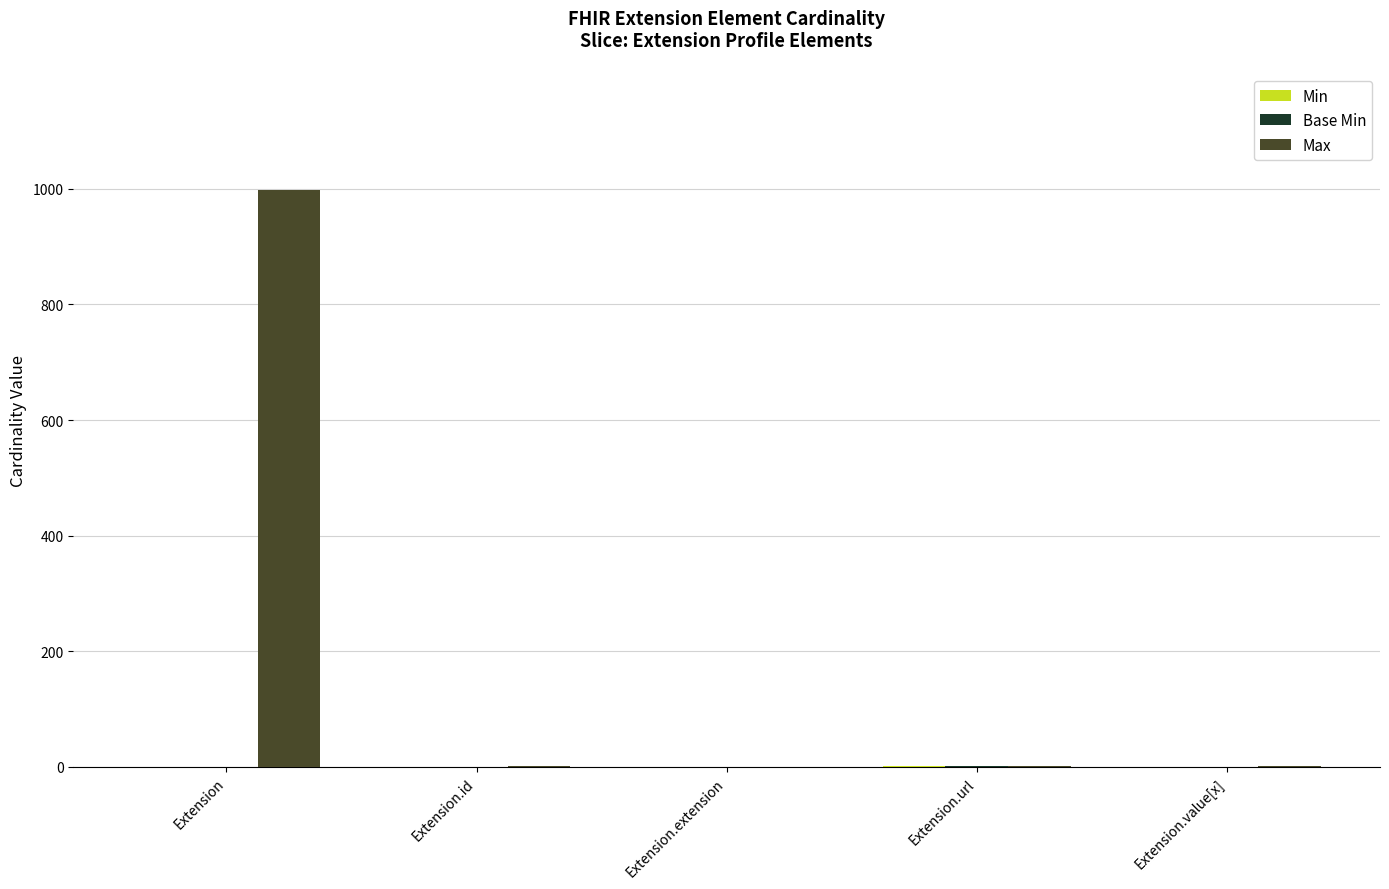

The value of Max at Extension.extension is 0. True or false?

True